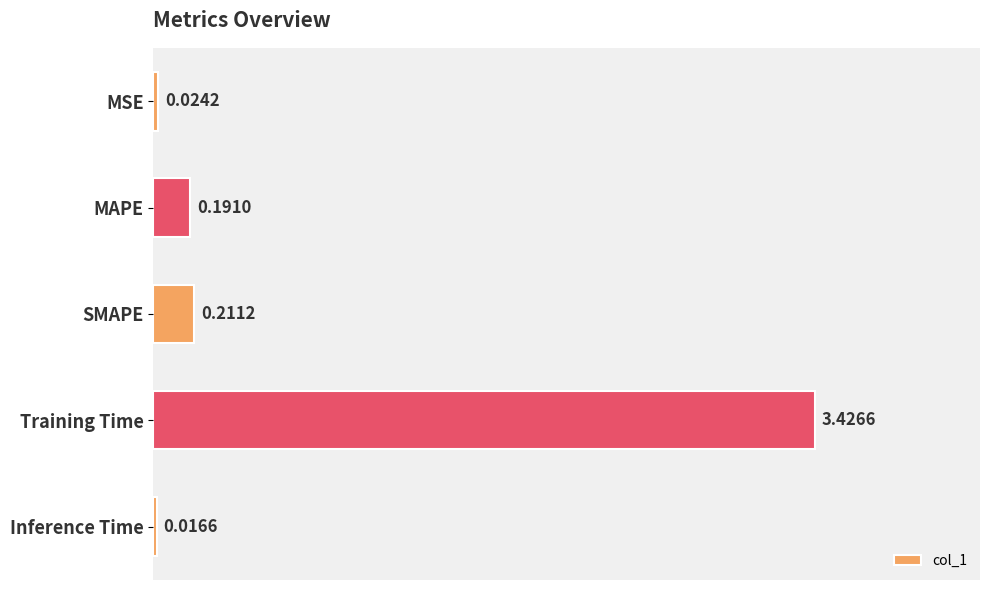

What is the change in value from SMAPE to Training Time?

+3.2